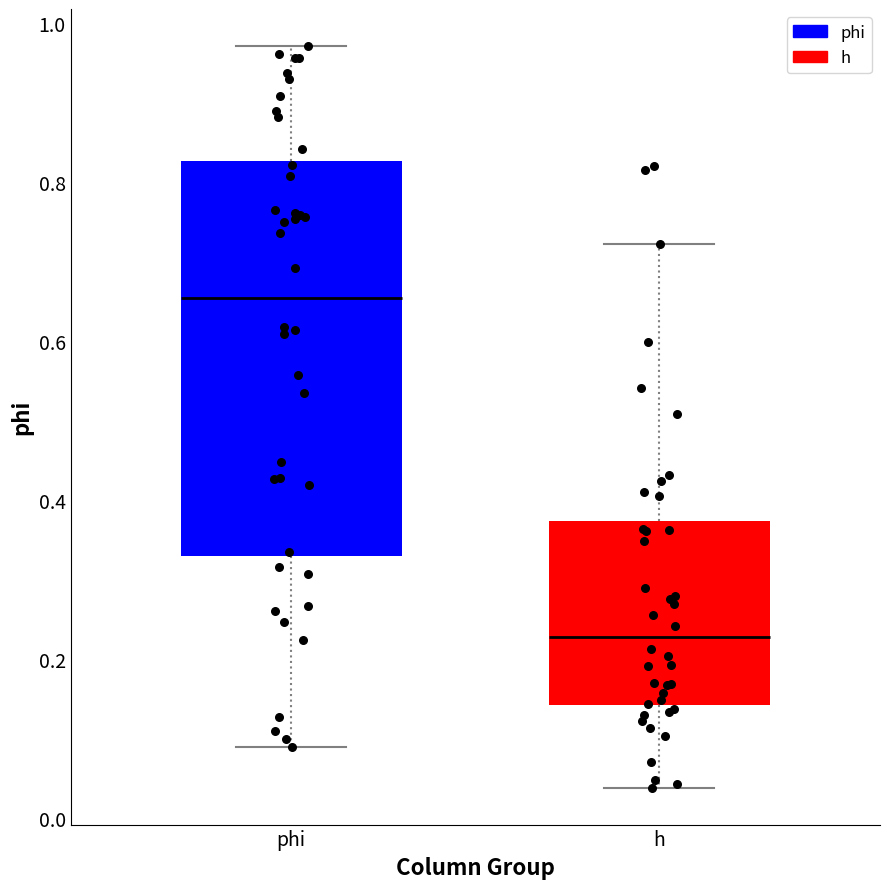

Reading left to right, read every box against the y-axis: the position of its median line, the range the box covers, and the ends of its whiskers. The values are not printed on the chart, so give them approximately, as read against the axis.

phi: median 0.66, box 0.34 to 0.82, whiskers 0.08 to 0.98
h: median 0.22, box 0.14 to 0.38, whiskers 0.04 to 0.72